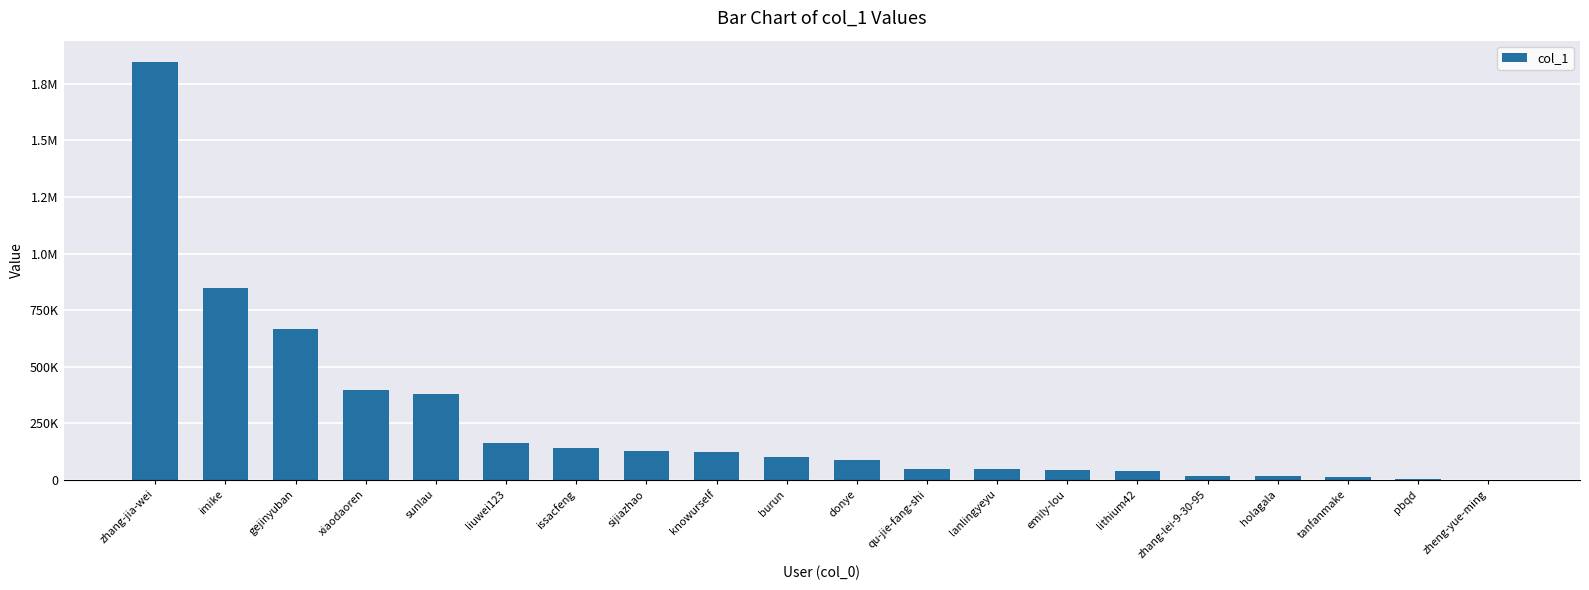

Are the bars horizontal?

No